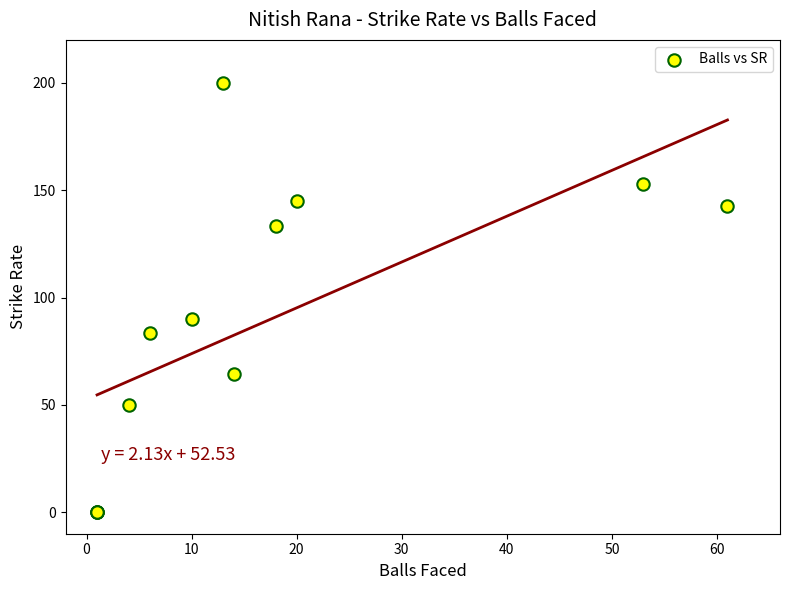

What Y value in the scatter plot is closest to 100?

90.0